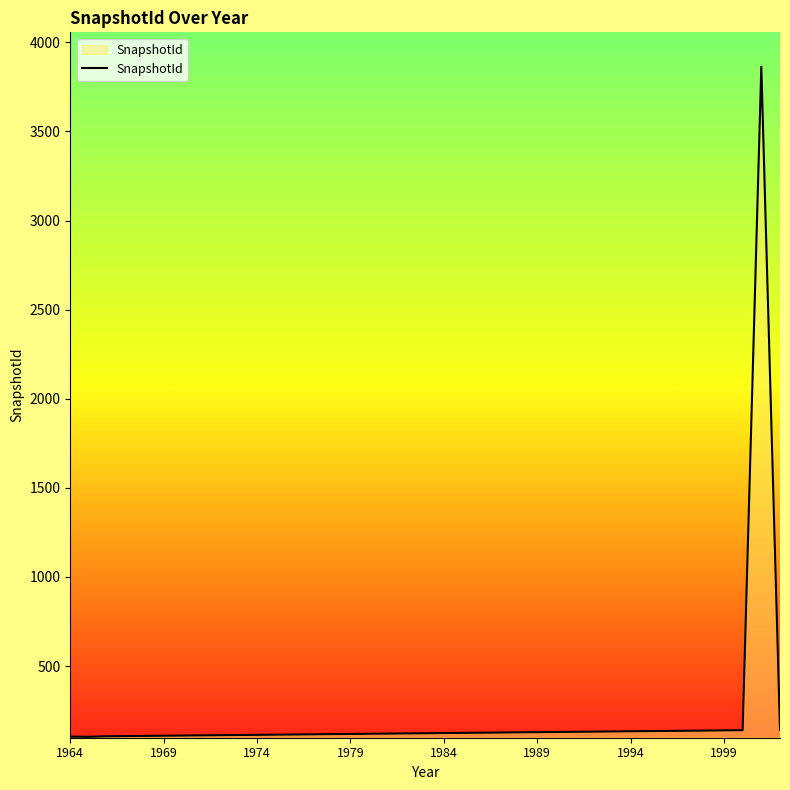

What is the maximum value shown in the chart?

3863